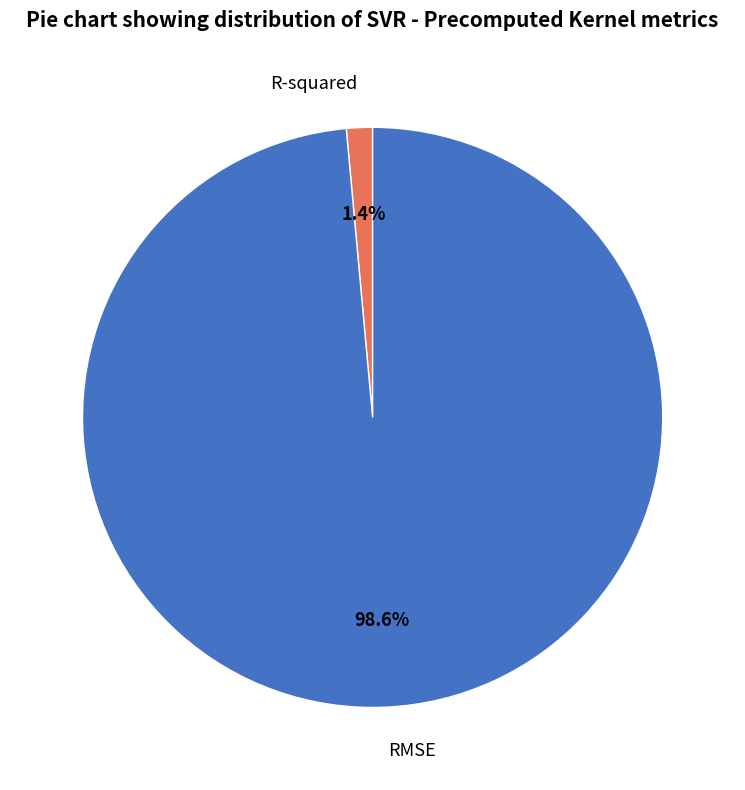

Is there a majority slice in this chart?

Yes